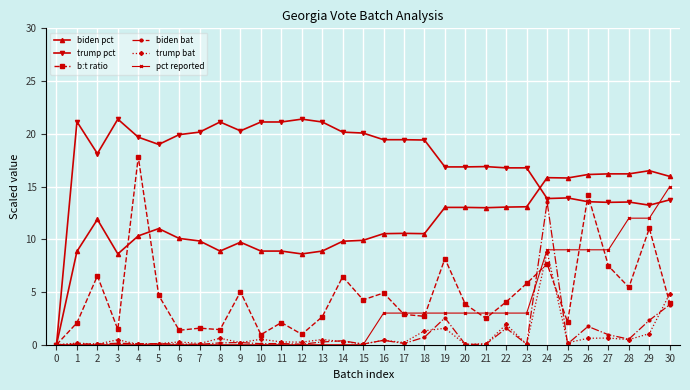

What is the maximum value for biden pct?

16.5